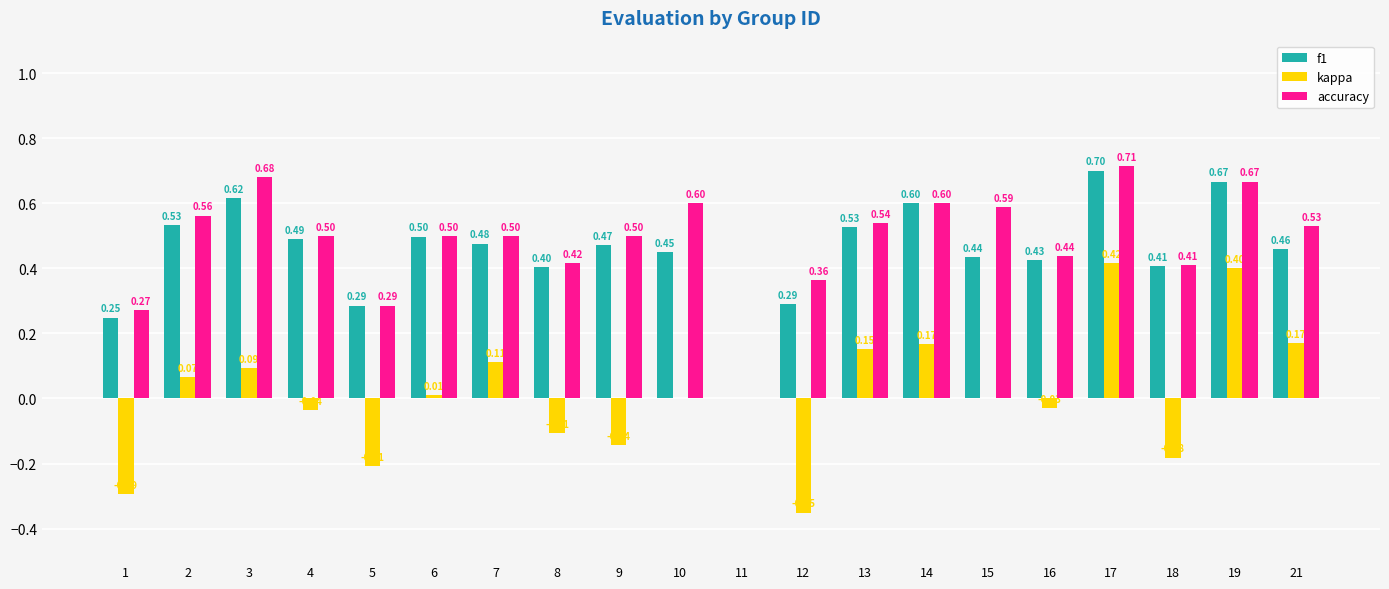

What is the average value of the accuracy series?

0.5